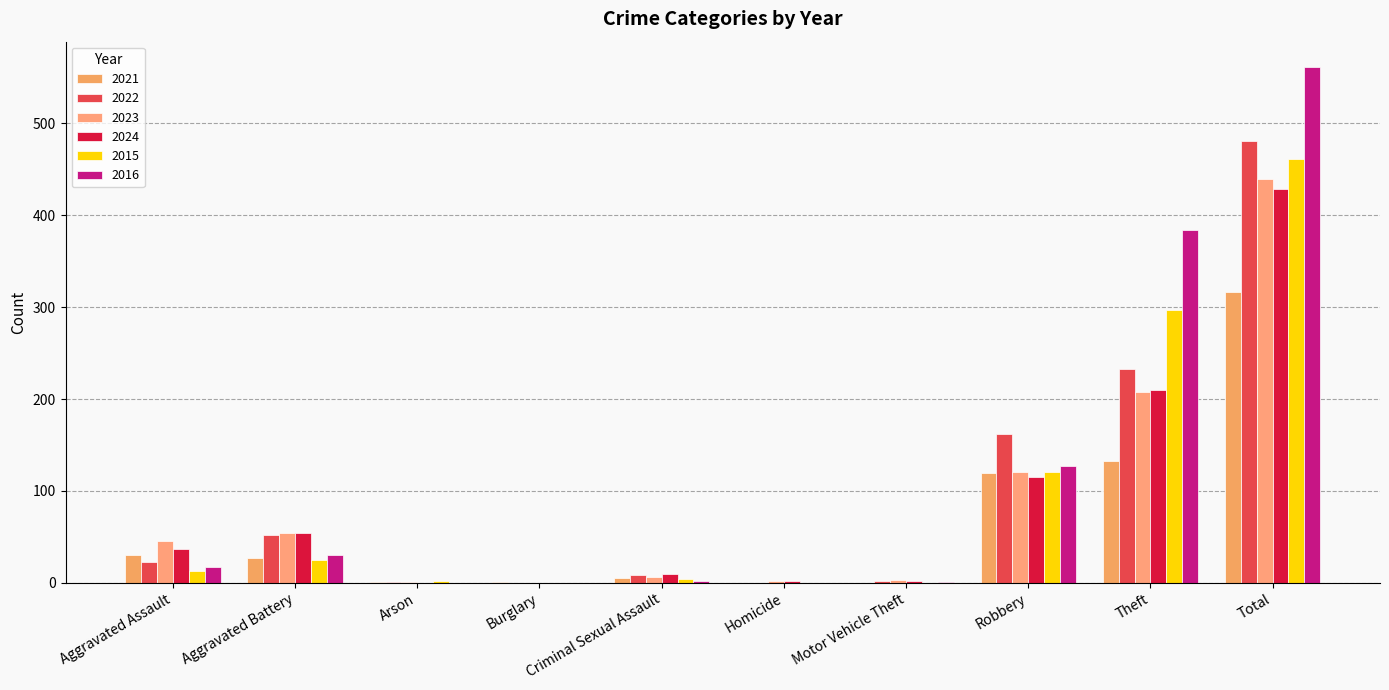

Is the value of 2022 at Total greater than the value of 2023 at Aggravated Battery?

Yes